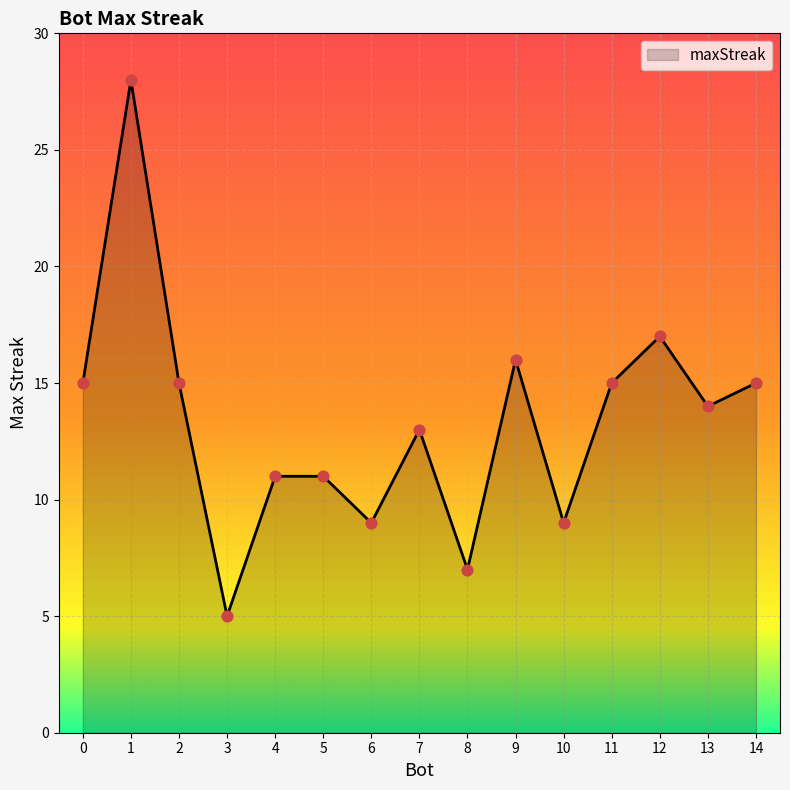

What is the change in value from 0 to 8?

-8